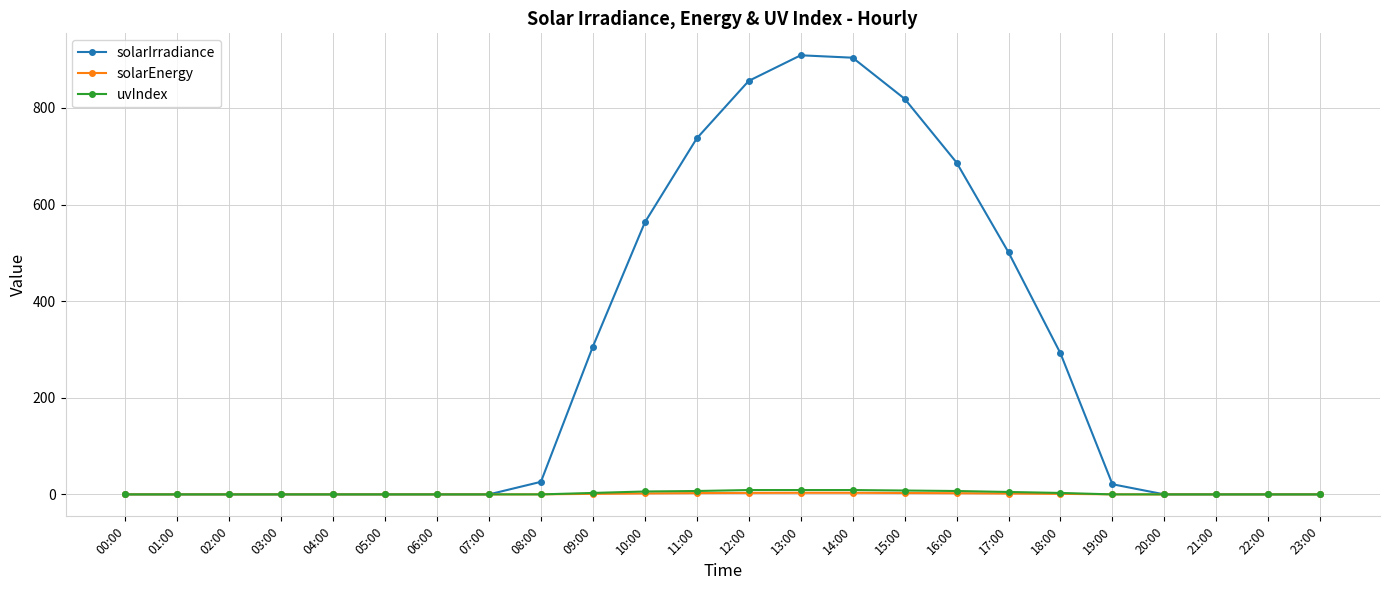

What value does the uvIndex series have at 12:00?

9.0